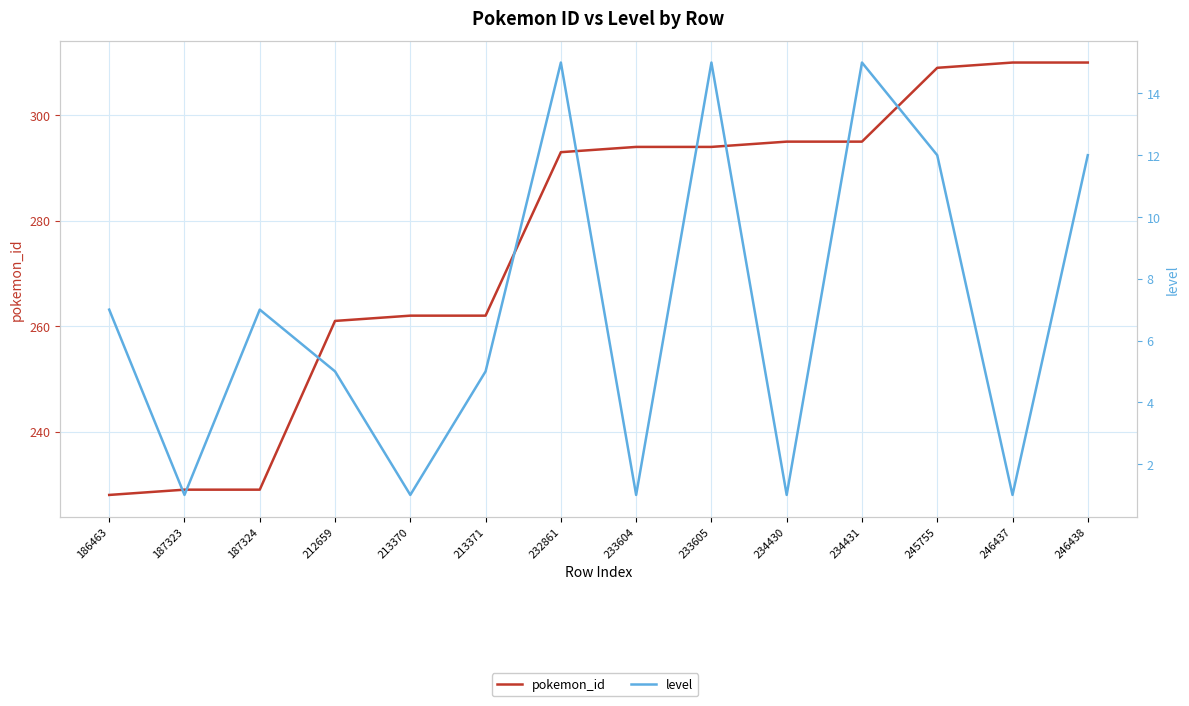

True or false: pokemon_id has a value of 295 at 234431.

True